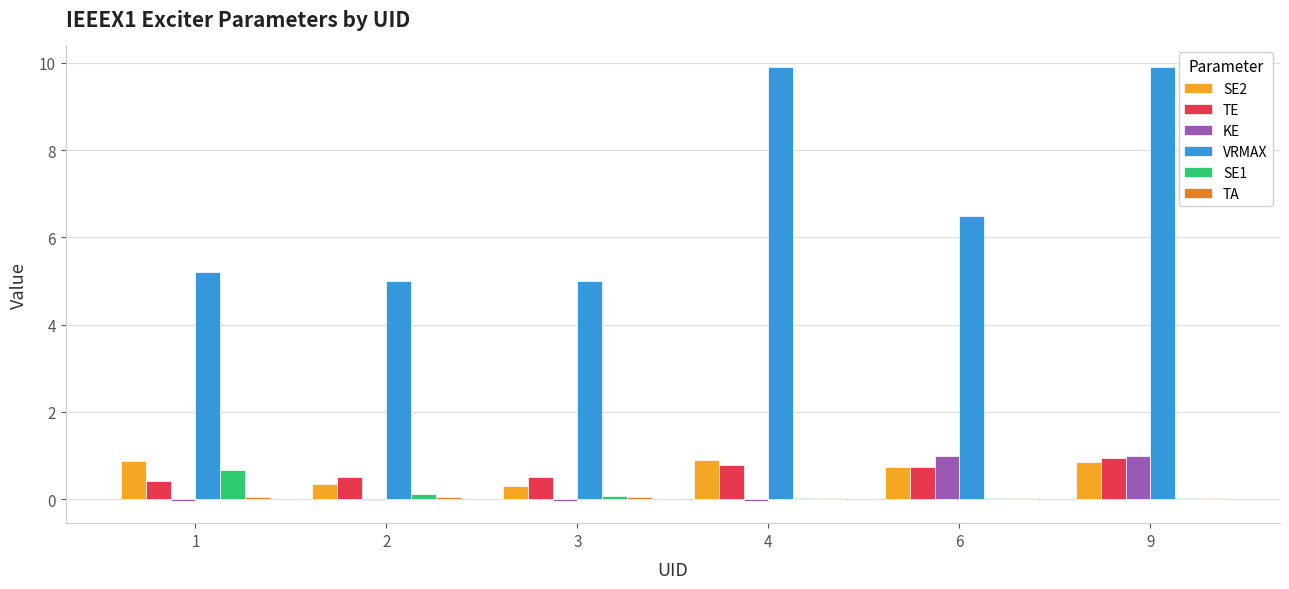

What is the sum of all VRMAX values?

41.5